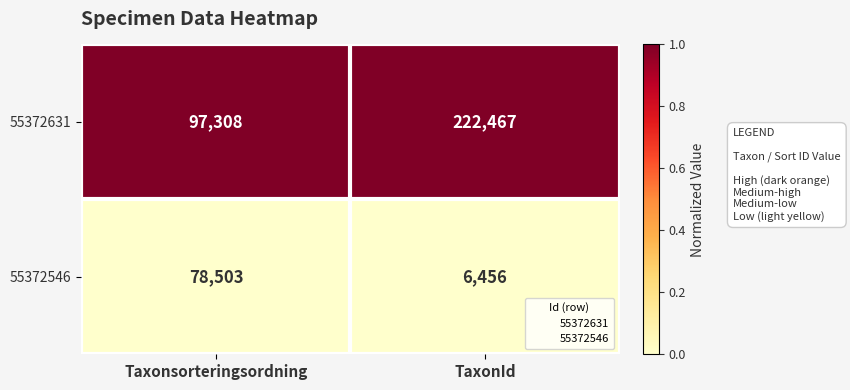

The value of 55372631 at Taxonsorteringsordning is 97308. True or false?

True